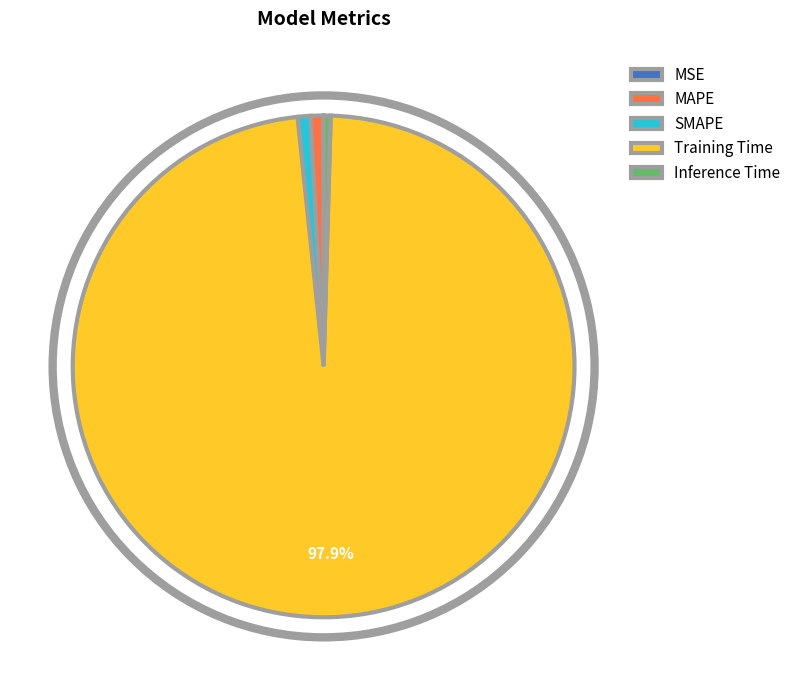

Do Training Time and SMAPE together represent more than half of the pie?

Yes